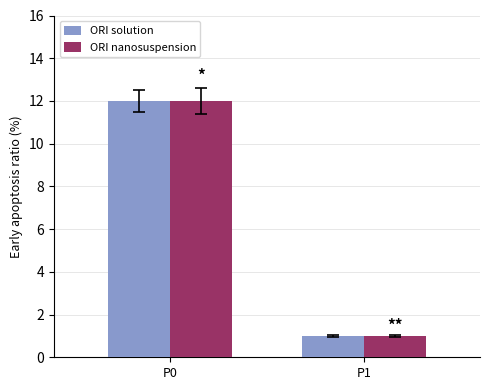

What is the value of the ORI nanosuspension bar at the 1st from the left?

12